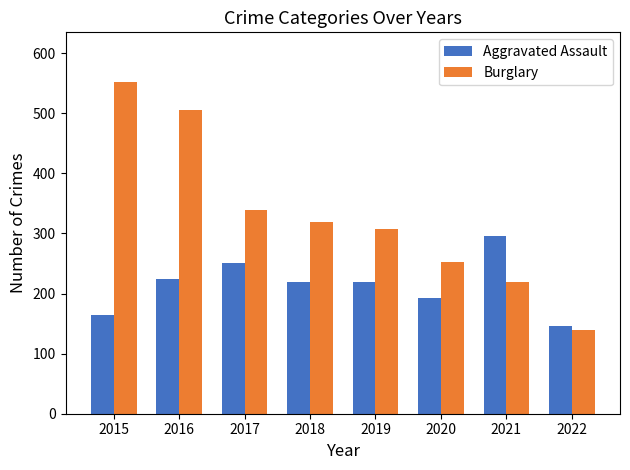

What is the spread (max minus min) of values at 2022?

6